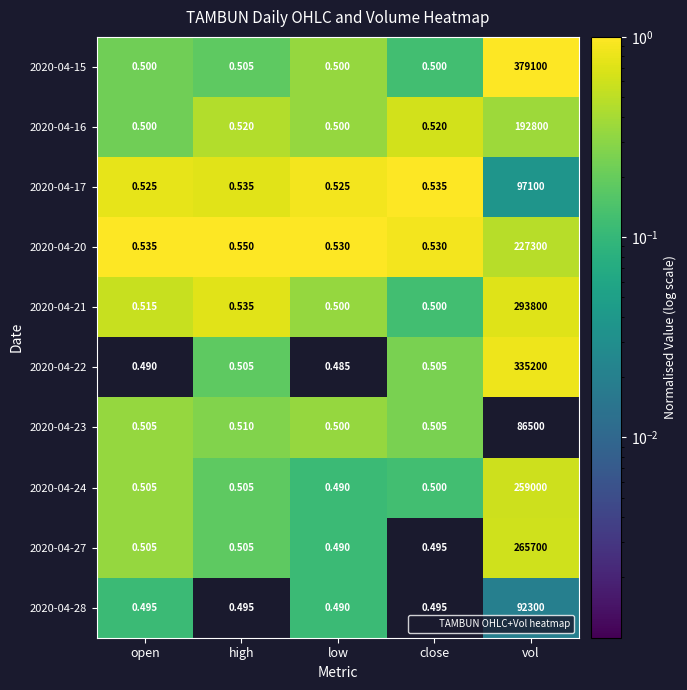

What is the difference between the highest and lowest values at close?

0.0